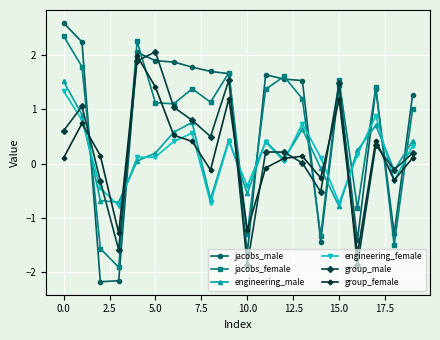

Which series has the largest range (max minus min)?

jacobs_male